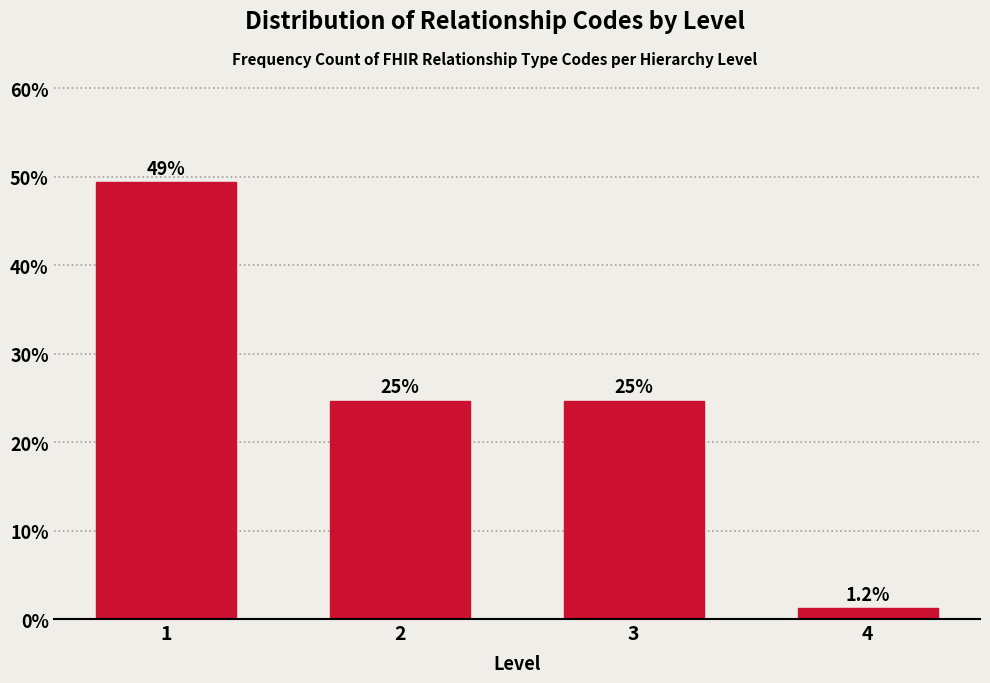

How many bars are there in total?

4